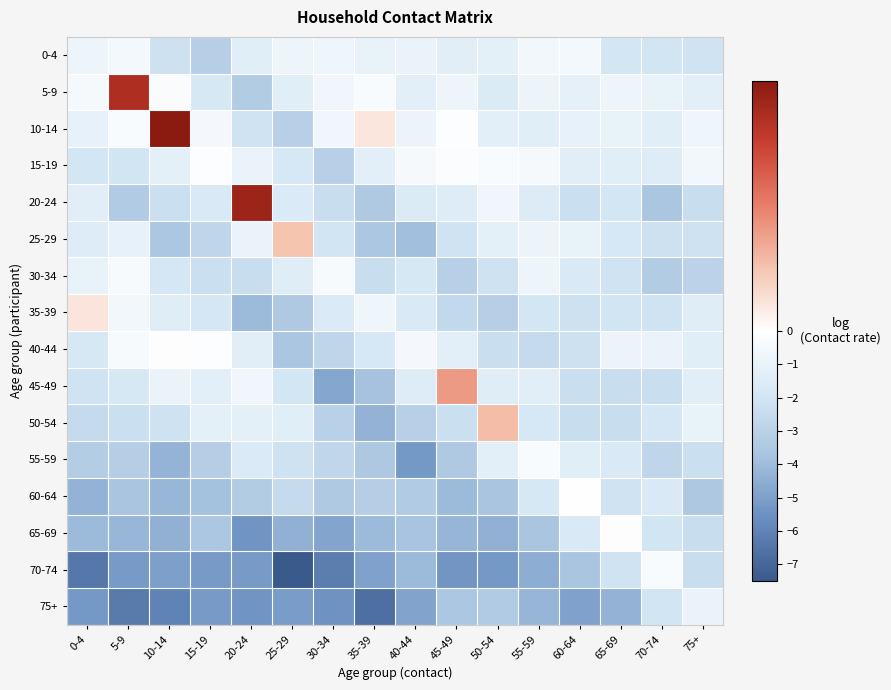

What is the greatest value displayed?

0.7